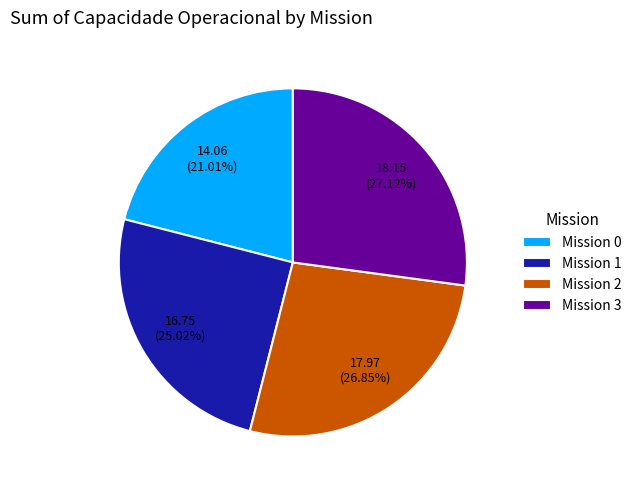

Between Mission 1 and Mission 3, which is larger?

Mission 3